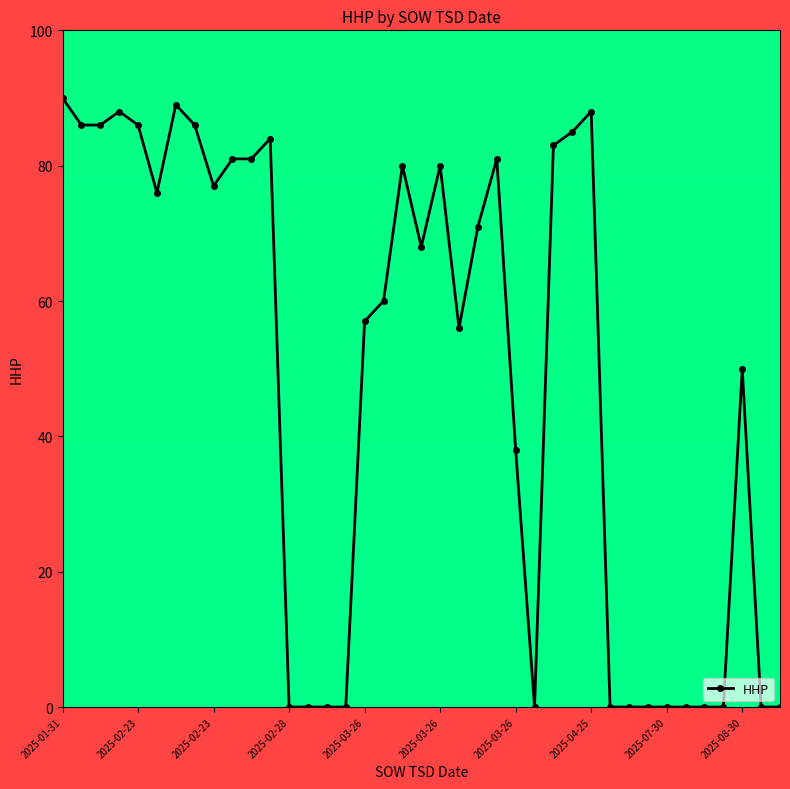

What is the difference between the maximum and minimum values?

90